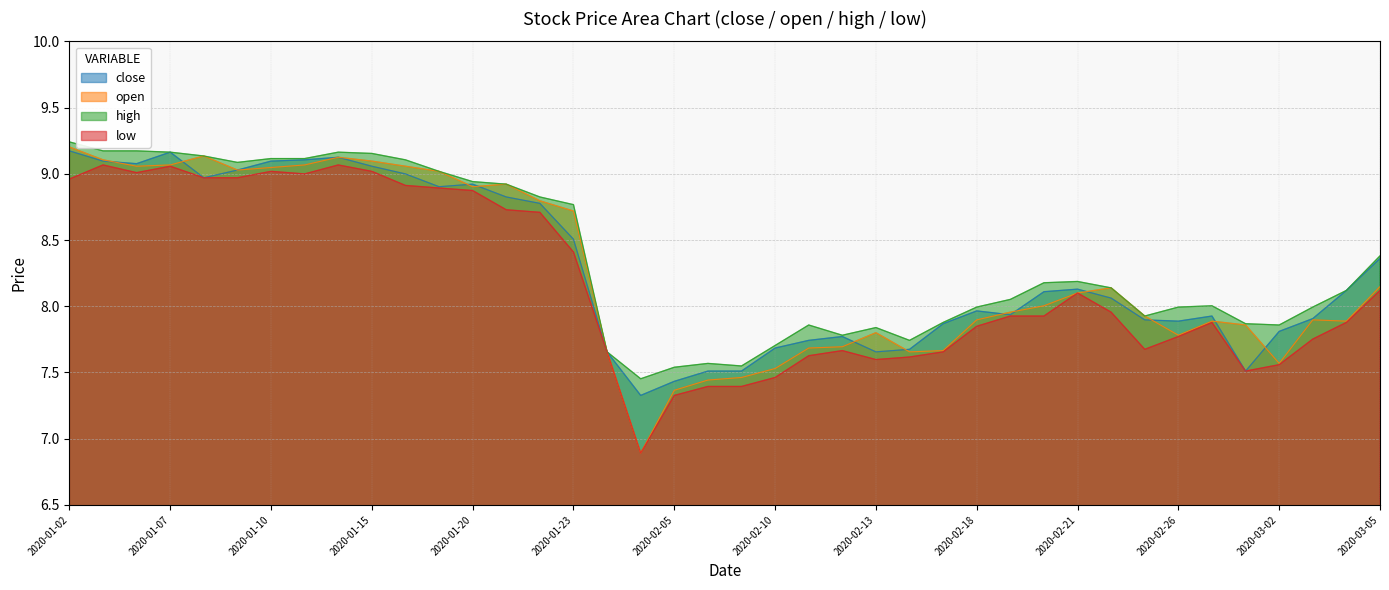

What is the lowest value of the open series?

6.9